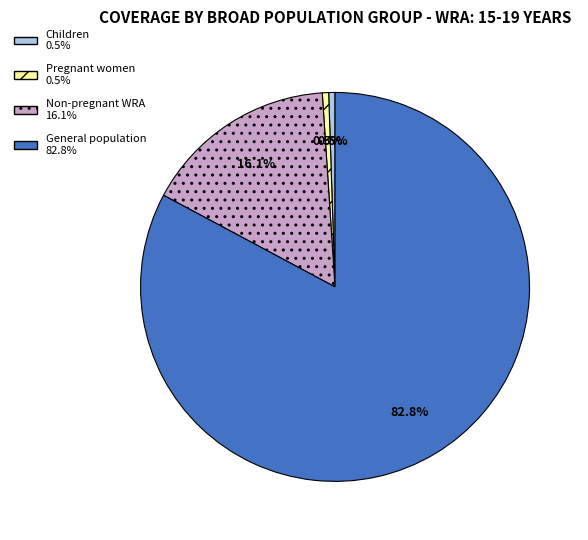

Which slice is the largest?

General population